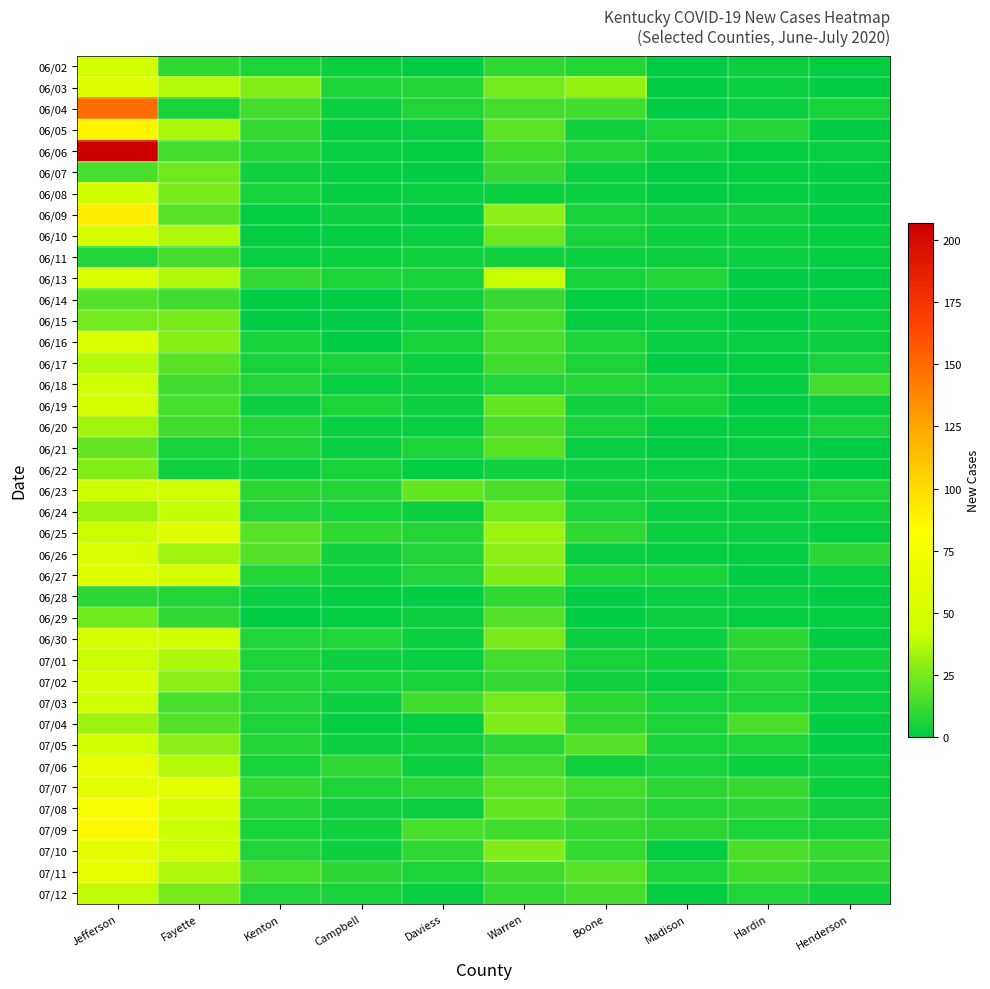

Reading right to left, transcribe all the data shown in this chart.

06/02: Henderson=1	Hardin=3	Madison=0	Boone=8	Warren=10	Daviess=0	Campbell=3	Kenton=6	Fayette=10	Jefferson=46
06/03: Henderson=0	Hardin=3	Madison=0	Boone=30	Warren=24	Daviess=8	Campbell=6	Kenton=27	Fayette=37	Jefferson=55
06/04: Henderson=5	Hardin=2	Madison=0	Boone=13	Warren=14	Daviess=7	Campbell=3	Kenton=14	Fayette=5	Jefferson=149
06/05: Henderson=0	Hardin=8	Madison=6	Boone=4	Warren=19	Daviess=2	Campbell=1	Kenton=11	Fayette=35	Jefferson=88
06/06: Henderson=2	Hardin=1	Madison=4	Boone=8	Warren=13	Daviess=1	Campbell=2	Kenton=8	Fayette=14	Jefferson=207
06/07: Henderson=0	Hardin=1	Madison=0	Boone=3	Warren=12	Daviess=0	Campbell=1	Kenton=4	Fayette=23	Jefferson=15
06/08: Henderson=0	Hardin=1	Madison=0	Boone=3	Warren=3	Daviess=2	Campbell=1	Kenton=5	Fayette=25	Jefferson=46
06/09: Henderson=0	Hardin=4	Madison=4	Boone=5	Warren=29	Daviess=0	Campbell=3	Kenton=1	Fayette=18	Jefferson=91
06/10: Henderson=1	Hardin=3	Madison=3	Boone=5	Warren=22	Daviess=2	Campbell=1	Kenton=1	Fayette=36	Jefferson=49
06/11: Henderson=1	Hardin=3	Madison=3	Boone=3	Warren=4	Daviess=4	Campbell=3	Kenton=2	Fayette=14	Jefferson=7
06/13: Henderson=0	Hardin=0	Madison=8	Boone=5	Warren=41	Daviess=5	Campbell=6	Kenton=11	Fayette=36	Jefferson=54
06/14: Henderson=1	Hardin=0	Madison=2	Boone=1	Warren=12	Daviess=4	Campbell=0	Kenton=0	Fayette=13	Jefferson=17
06/15: Henderson=3	Hardin=0	Madison=2	Boone=1	Warren=15	Daviess=3	Campbell=0	Kenton=0	Fayette=25	Jefferson=24
06/16: Henderson=3	Hardin=2	Madison=2	Boone=6	Warren=15	Daviess=5	Campbell=0	Kenton=5	Fayette=28	Jefferson=54
06/17: Henderson=5	Hardin=1	Madison=0	Boone=6	Warren=13	Daviess=3	Campbell=5	Kenton=5	Fayette=18	Jefferson=37
06/18: Henderson=14	Hardin=1	Madison=5	Boone=8	Warren=7	Daviess=3	Campbell=2	Kenton=7	Fayette=13	Jefferson=43
06/19: Henderson=2	Hardin=0	Madison=5	Boone=4	Warren=21	Daviess=3	Campbell=6	Kenton=3	Fayette=15	Jefferson=47
06/20: Henderson=5	Hardin=1	Madison=1	Boone=5	Warren=16	Daviess=2	Campbell=2	Kenton=8	Fayette=13	Jefferson=33
06/21: Henderson=0	Hardin=1	Madison=0	Boone=2	Warren=18	Daviess=6	Campbell=2	Kenton=6	Fayette=5	Jefferson=21
06/22: Henderson=0	Hardin=2	Madison=2	Boone=3	Warren=4	Daviess=1	Campbell=5	Kenton=3	Fayette=4	Jefferson=27
06/23: Henderson=6	Hardin=1	Madison=4	Boone=4	Warren=16	Daviess=21	Campbell=8	Kenton=9	Fayette=44	Jefferson=44
06/24: Henderson=4	Hardin=2	Madison=2	Boone=6	Warren=23	Daviess=3	Campbell=5	Kenton=7	Fayette=40	Jefferson=32
06/25: Henderson=1	Hardin=2	Madison=3	Boone=10	Warren=32	Daviess=8	Campbell=10	Kenton=18	Fayette=57	Jefferson=42
06/26: Henderson=9	Hardin=1	Madison=1	Boone=2	Warren=29	Daviess=7	Campbell=4	Kenton=17	Fayette=33	Jefferson=53
06/27: Henderson=2	Hardin=0	Madison=5	Boone=6	Warren=26	Daviess=7	Campbell=4	Kenton=8	Fayette=49	Jefferson=56
06/28: Henderson=0	Hardin=2	Madison=2	Boone=0	Warren=10	Daviess=0	Campbell=1	Kenton=2	Fayette=7	Jefferson=9
06/29: Henderson=1	Hardin=1	Madison=3	Boone=0	Warren=17	Daviess=3	Campbell=1	Kenton=0	Fayette=10	Jefferson=23
06/30: Henderson=0	Hardin=9	Madison=3	Boone=3	Warren=25	Daviess=3	Campbell=7	Kenton=7	Fayette=46	Jefferson=49
07/01: Henderson=4	Hardin=9	Madison=4	Boone=5	Warren=14	Daviess=2	Campbell=3	Kenton=6	Fayette=35	Jefferson=41
07/02: Henderson=2	Hardin=7	Madison=2	Boone=4	Warren=11	Daviess=5	Campbell=5	Kenton=7	Fayette=29	Jefferson=49
07/03: Henderson=2	Hardin=6	Madison=5	Boone=9	Warren=25	Daviess=13	Campbell=3	Kenton=7	Fayette=15	Jefferson=43
07/04: Henderson=0	Hardin=16	Madison=6	Boone=10	Warren=26	Daviess=1	Campbell=1	Kenton=6	Fayette=17	Jefferson=32
07/05: Henderson=0	Hardin=6	Madison=5	Boone=17	Warren=9	Daviess=4	Campbell=3	Kenton=8	Fayette=29	Jefferson=44
07/06: Henderson=3	Hardin=3	Madison=5	Boone=4	Warren=14	Daviess=3	Campbell=10	Kenton=5	Fayette=37	Jefferson=65
07/07: Henderson=3	Hardin=12	Madison=9	Boone=14	Warren=19	Daviess=9	Campbell=6	Kenton=11	Fayette=63	Jefferson=60
07/08: Henderson=4	Hardin=9	Madison=8	Boone=12	Warren=21	Daviess=3	Campbell=4	Kenton=8	Fayette=50	Jefferson=79
07/09: Henderson=5	Hardin=6	Madison=9	Boone=11	Warren=13	Daviess=15	Campbell=4	Kenton=5	Fayette=42	Jefferson=86
07/10: Henderson=12	Hardin=16	Madison=1	Boone=11	Warren=26	Daviess=10	Campbell=3	Kenton=7	Fayette=43	Jefferson=63
07/11: Henderson=9	Hardin=13	Madison=6	Boone=18	Warren=13	Daviess=6	Campbell=9	Kenton=15	Fayette=36	Jefferson=64
07/12: Henderson=4	Hardin=7	Madison=1	Boone=14	Warren=11	Daviess=2	Campbell=5	Kenton=7	Fayette=25	Jefferson=39